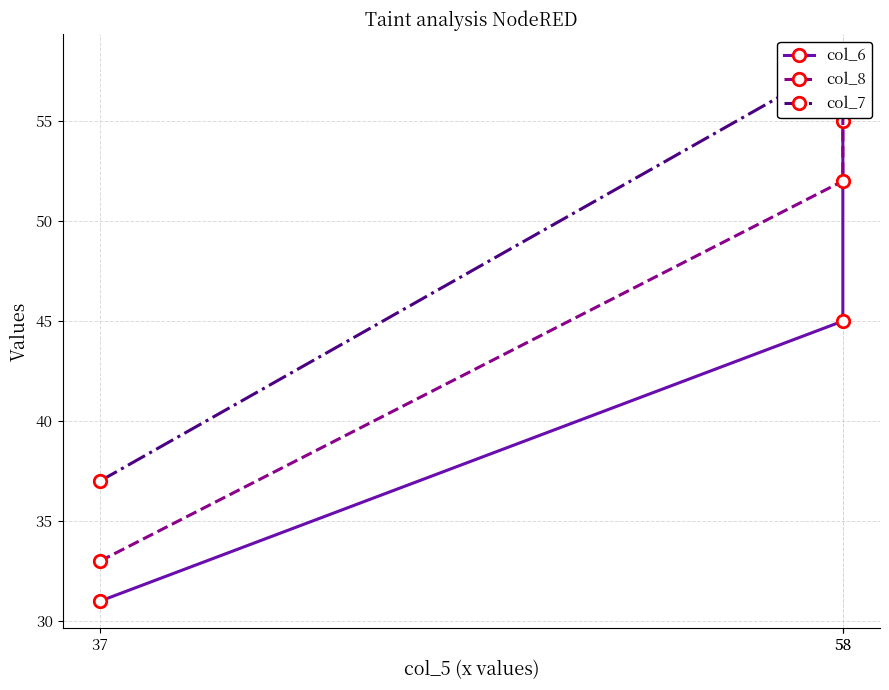

The value of col_8 at 58 is 52. True or false?

True